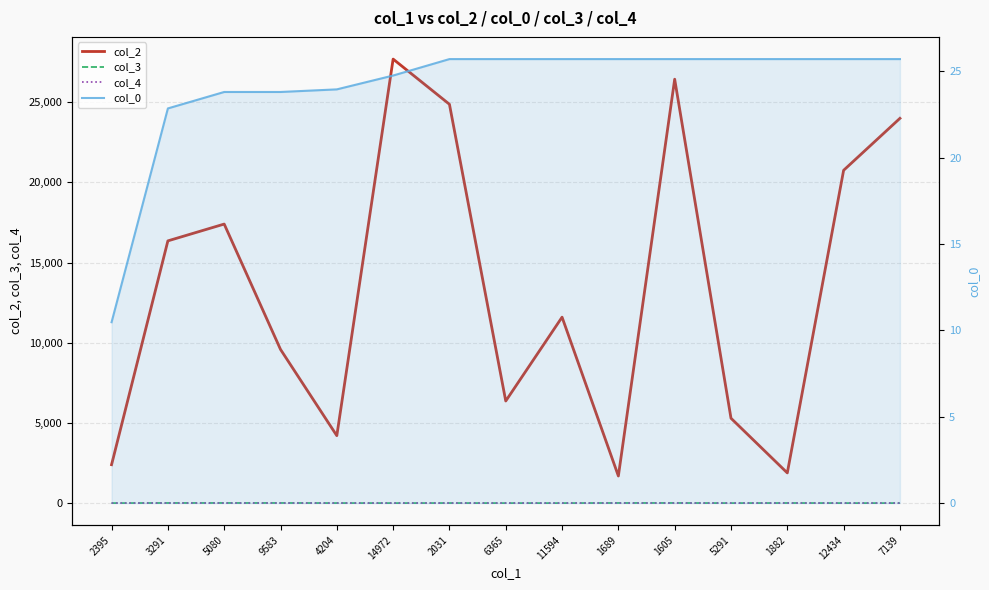

What is the value of the col_0 point at the 14th from the left?

25.7